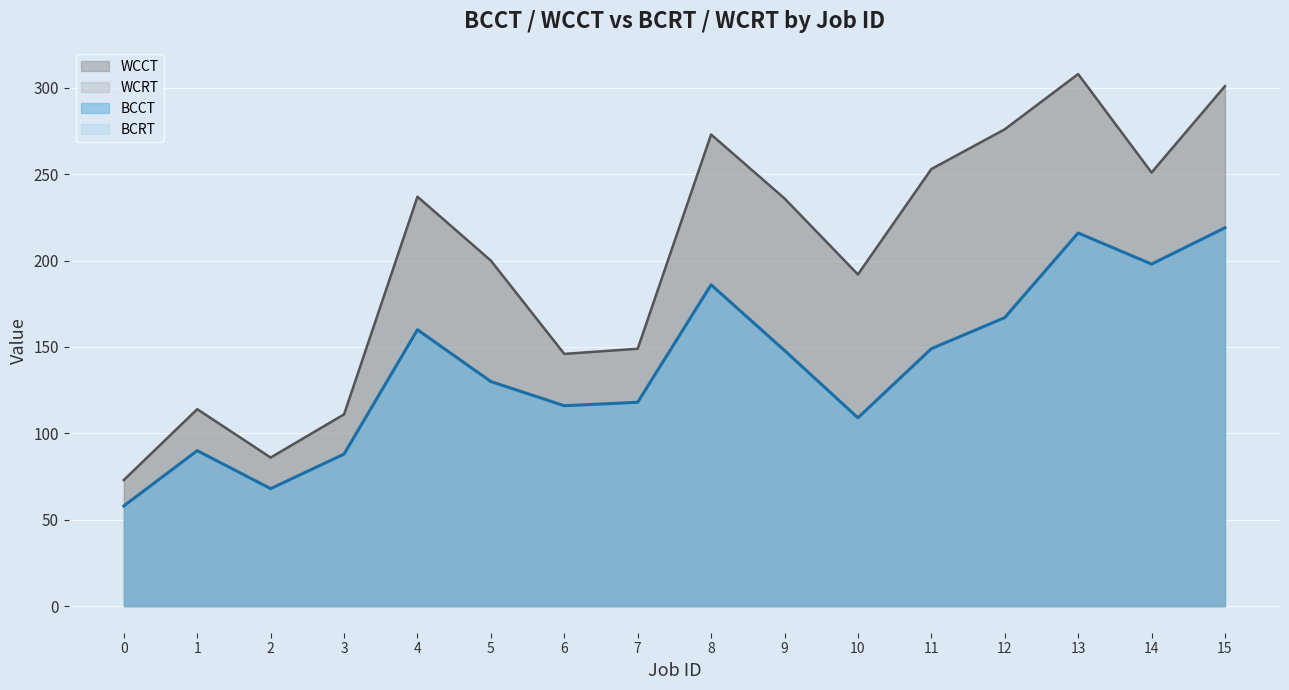

Between 10 and 0, which is larger?

10